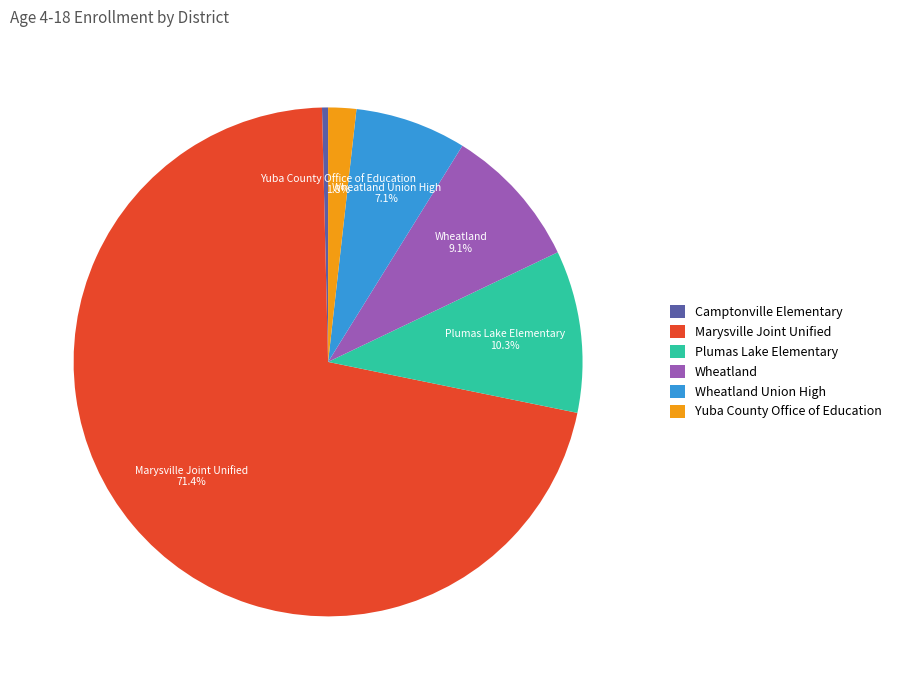

Which slice represents more than half of the pie?

Marysville Joint Unified